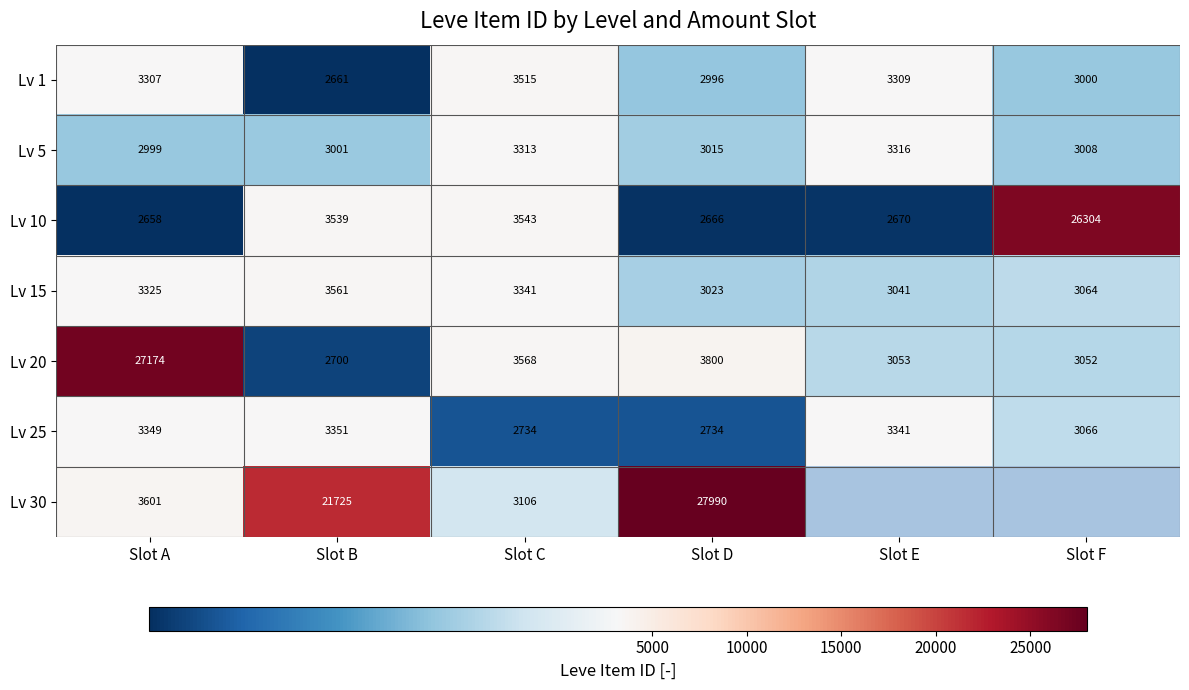

At Slot C, list the series in order from largest to smallest.

Lv 20, Lv 10, Lv 1, Lv 15, Lv 5, Lv 30, Lv 25